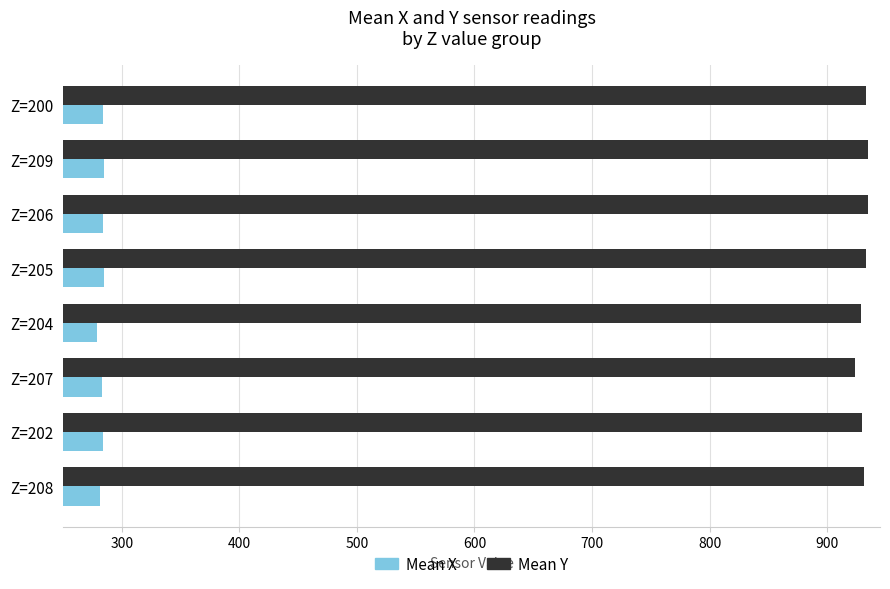

What is the highest value of the Mean Y series?

935